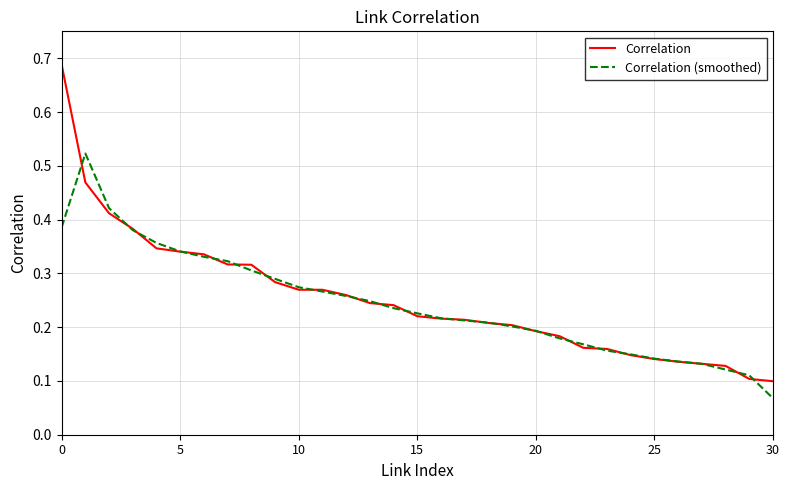

Which series has the largest range (max minus min)?

Correlation